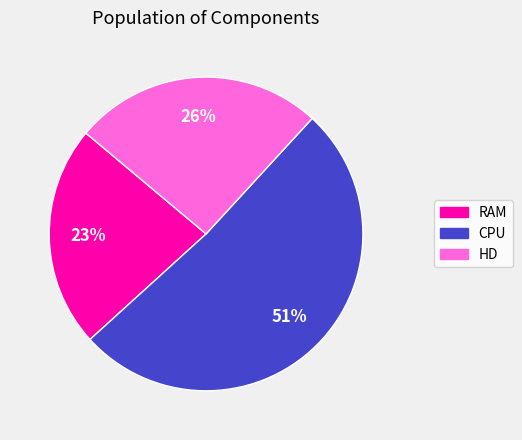

What is the majority slice?

CPU